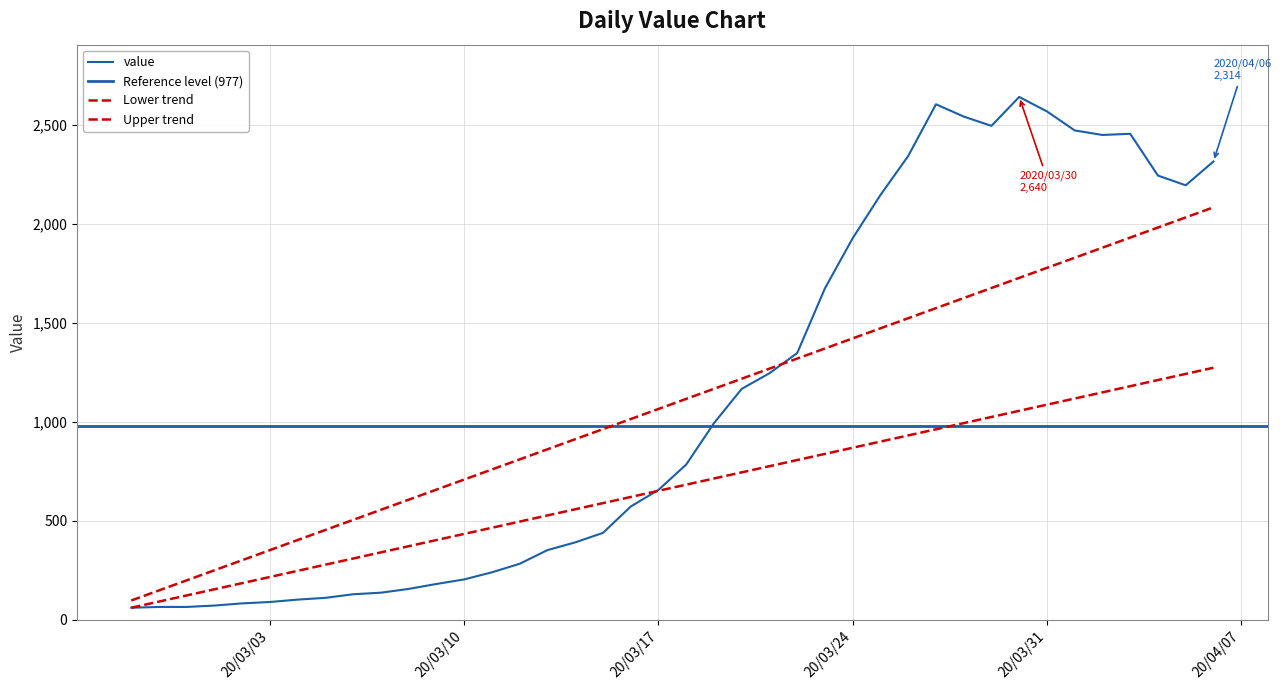

Is it true that the value at 2020-03-09 is 279?

False